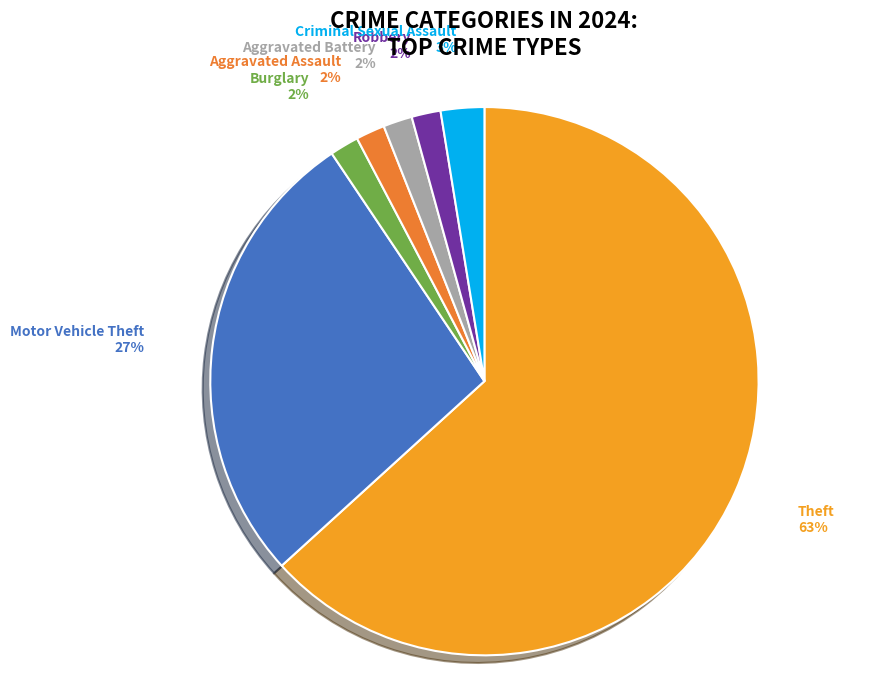

True or false: Robbery accounts for 2% of the total.

True